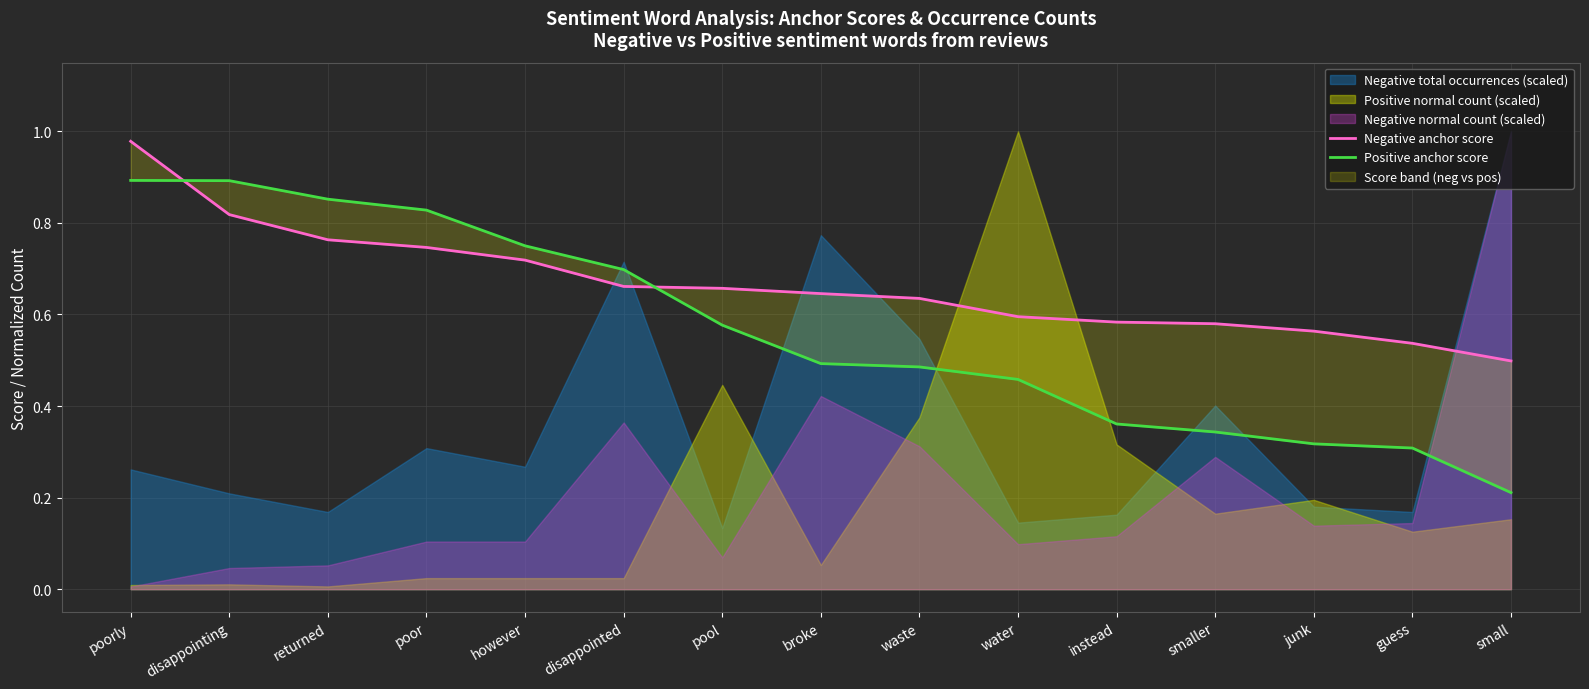

True or false: Positive anchor score and Negative anchor score cross at least once.

True